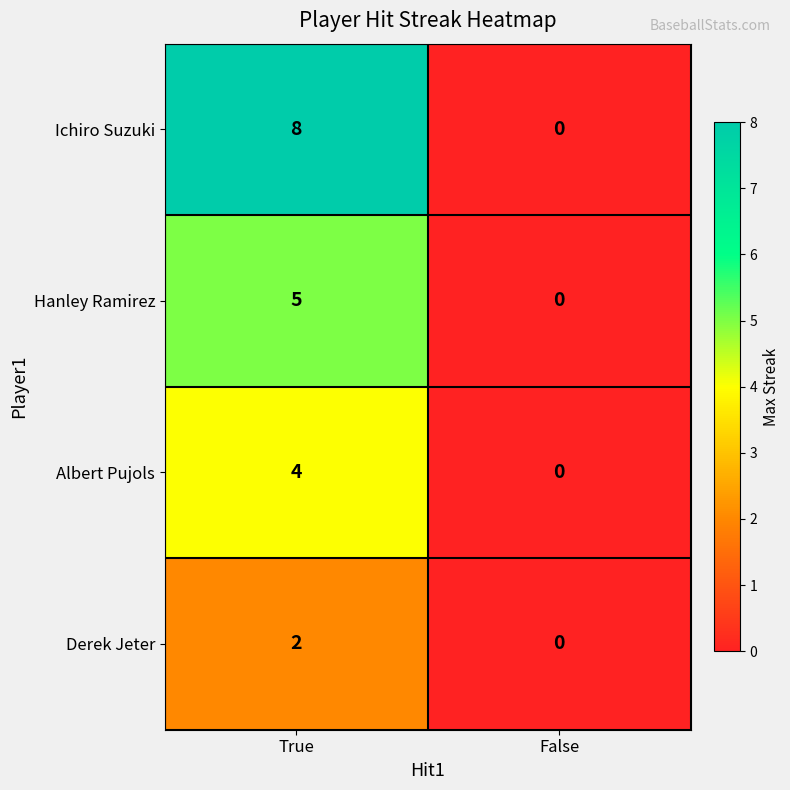

How many values in Albert Pujols are above zero?

1